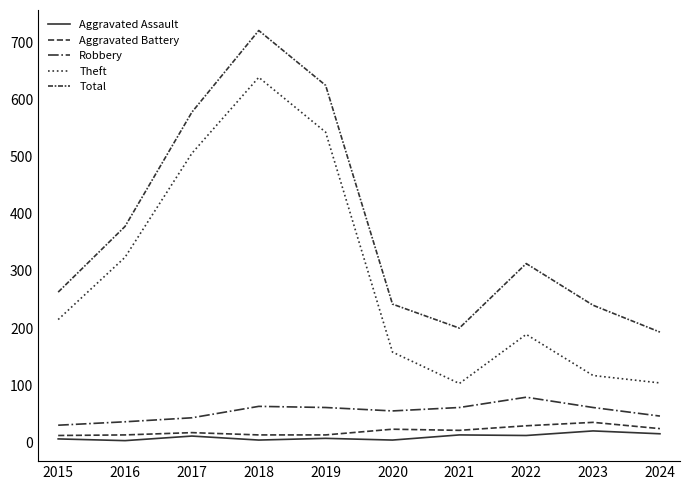

Does the chart display data point markers on the line(s)?

No